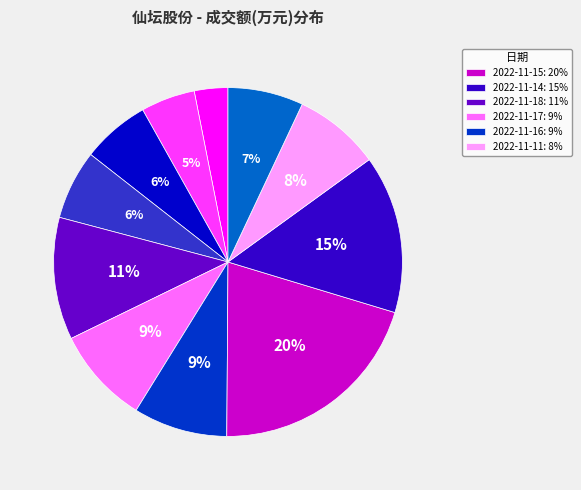

Is there a majority slice in this chart?

No